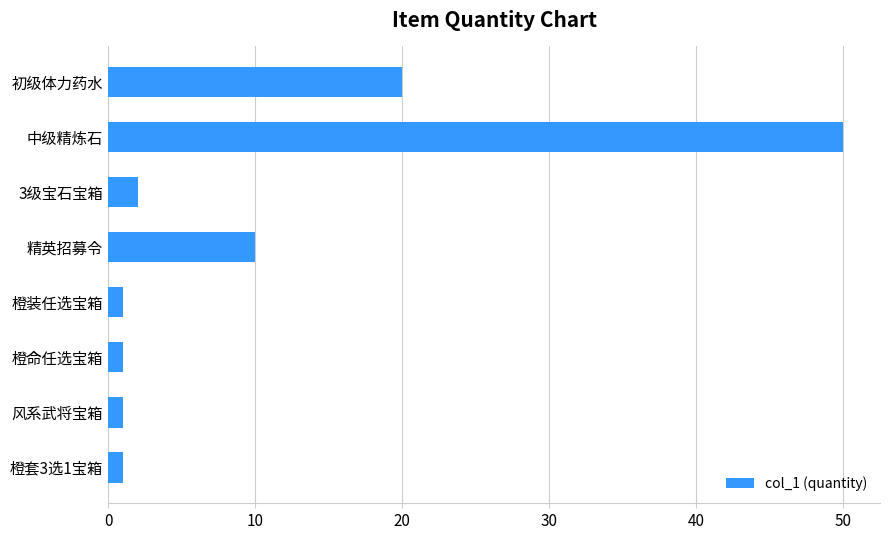

What is the change in value from 精英招募令 to 初级体力药水?

+10